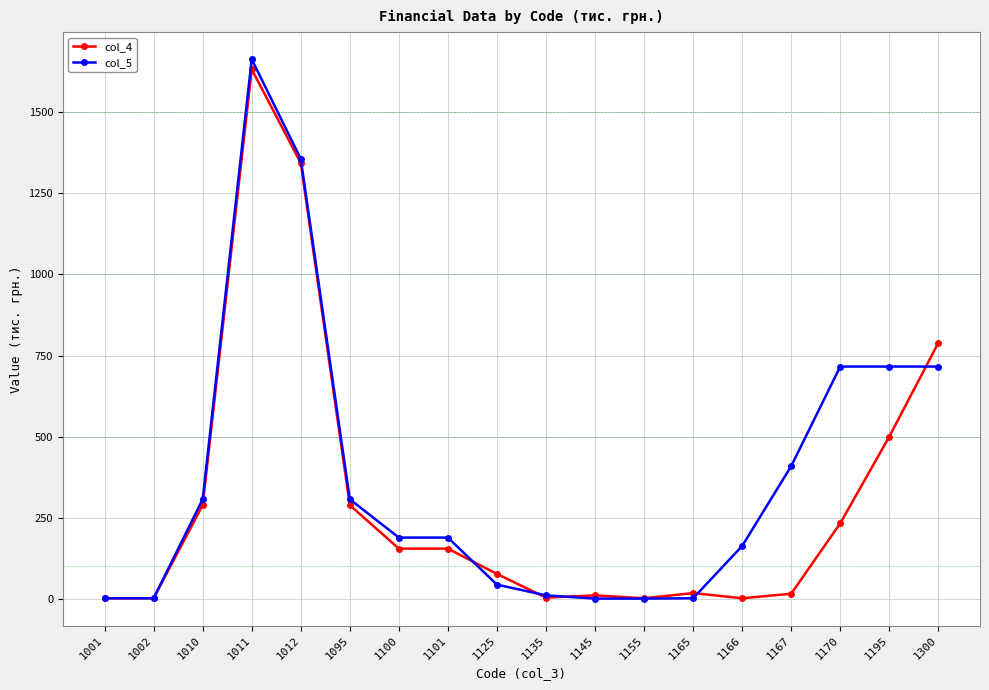

The col_4 series shows 289 at 1095. True or false?

True